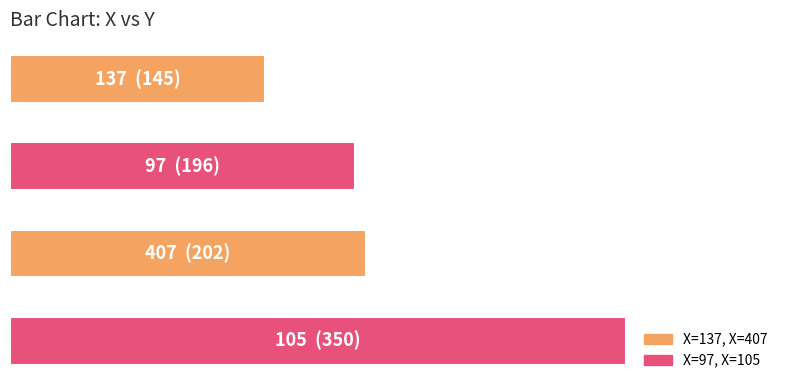

Are the bars horizontal?

Yes